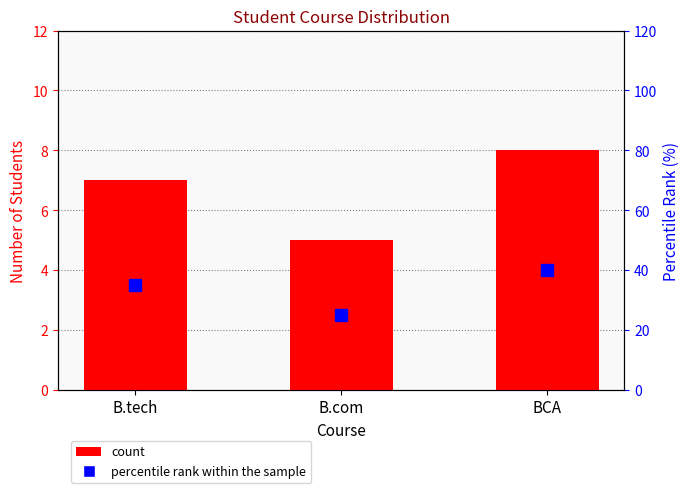

How many distinct data groups are displayed?

2